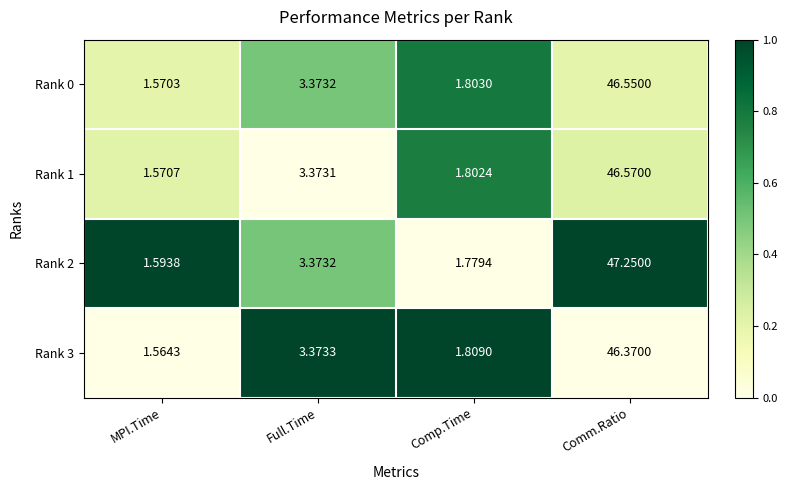

What is the total value across all series at Full.Time?

13.5